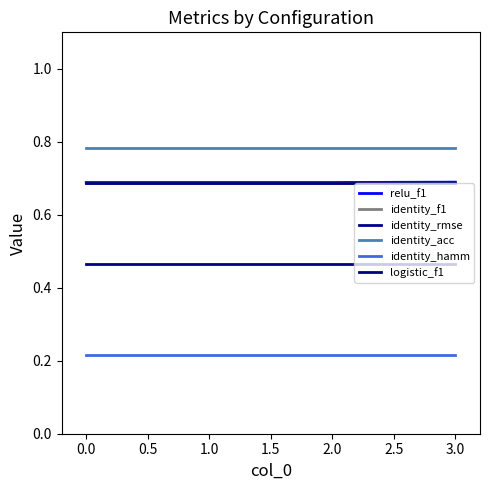

Is this an area chart (filled region under the line)?

No